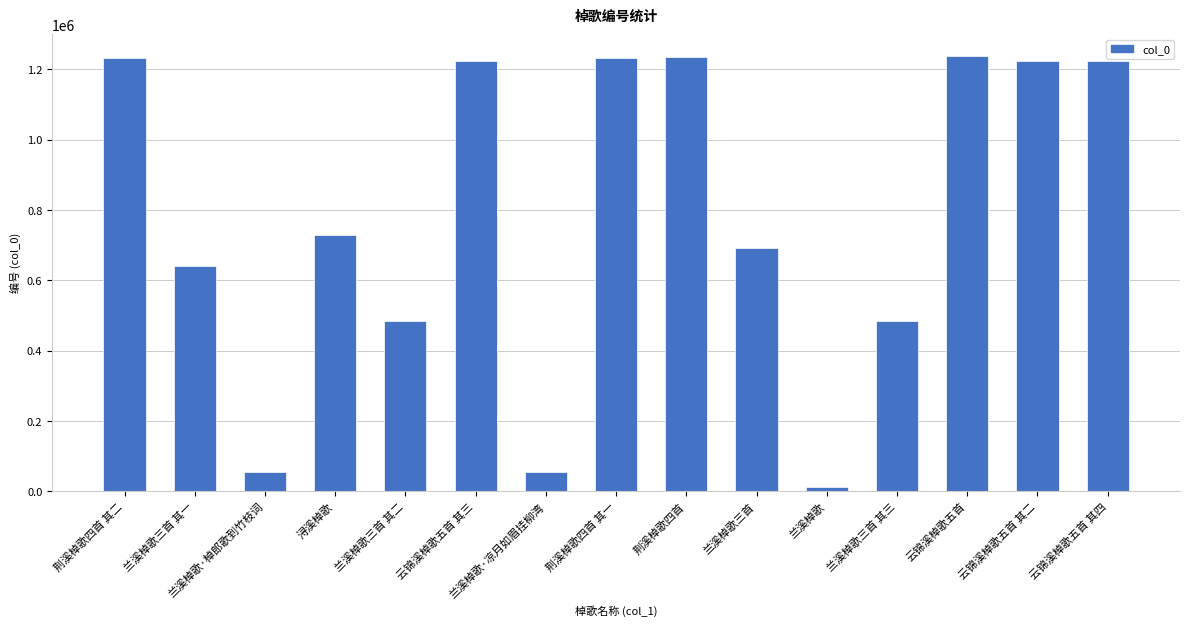

What is the greatest value displayed?

1237513